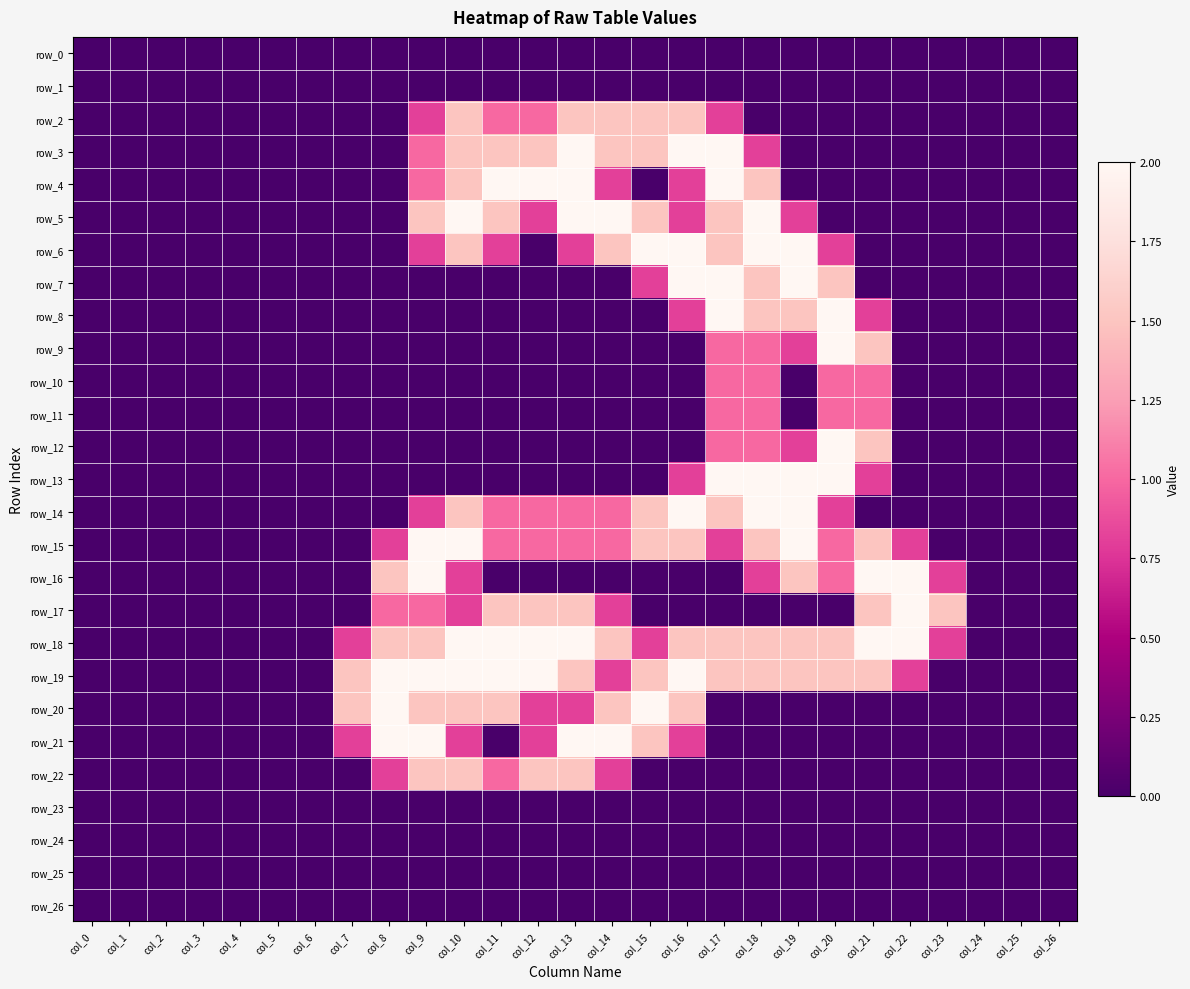

Read the row_5 value at col_18.

2.0